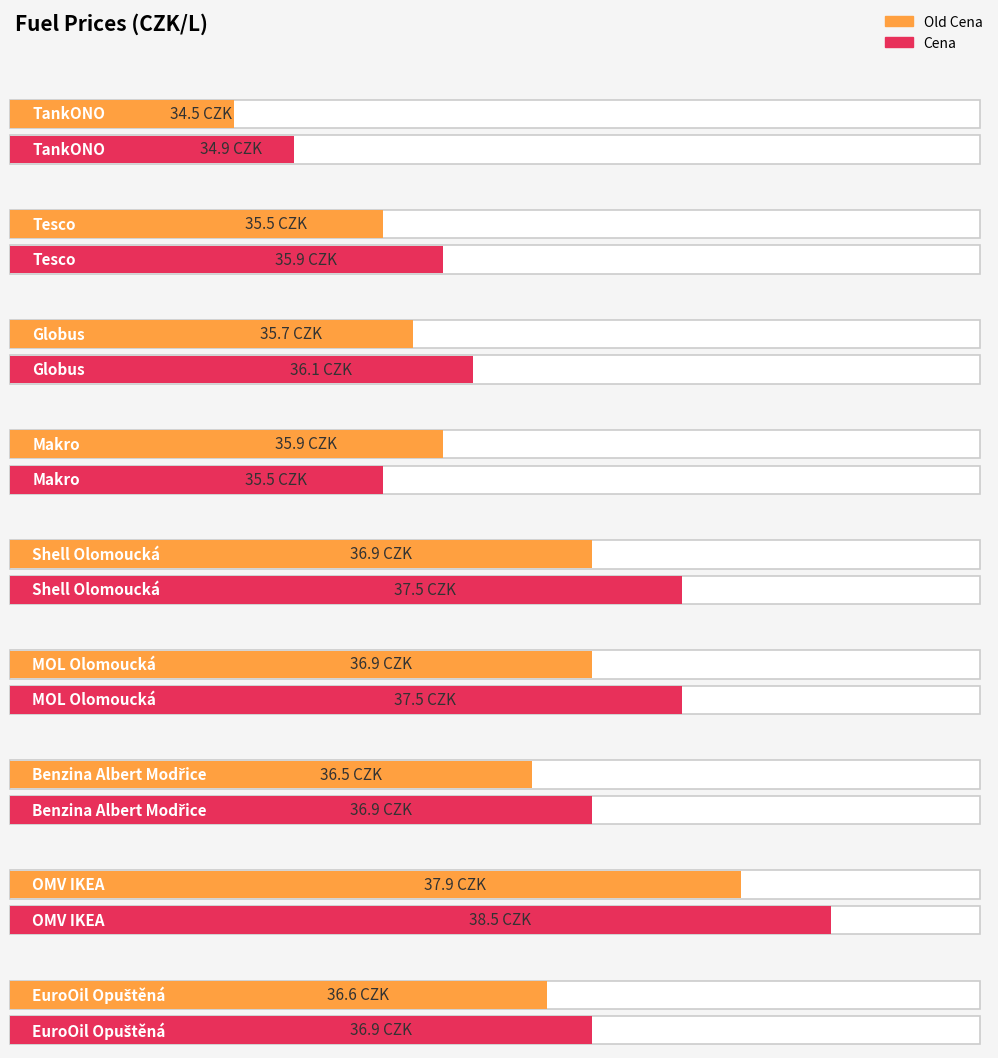

Where does the Cena series first go above 36?

Globus